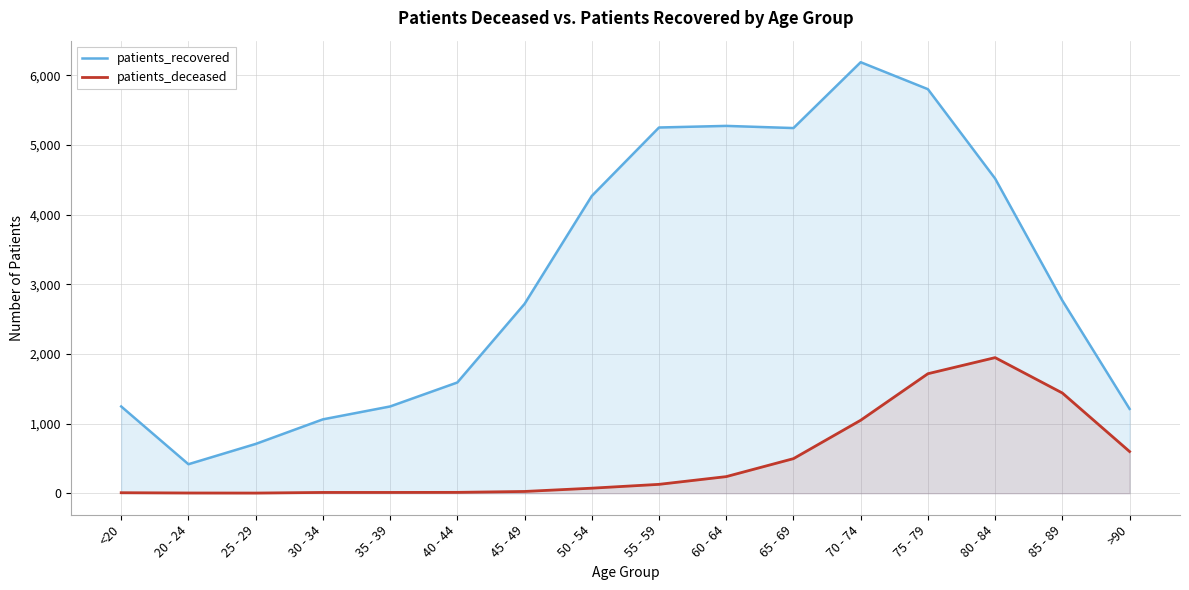

Reading left to right, extract all data points from this chart.

patients_recovered: 1245	416	707	1060	1245	1589	2717	4266	5249	5272	5241	6186	5799	4516	2765	1210
patients_deceased: 7	3	2	11	11	12	25	72	127	238	496	1047	1715	1946	1438	598